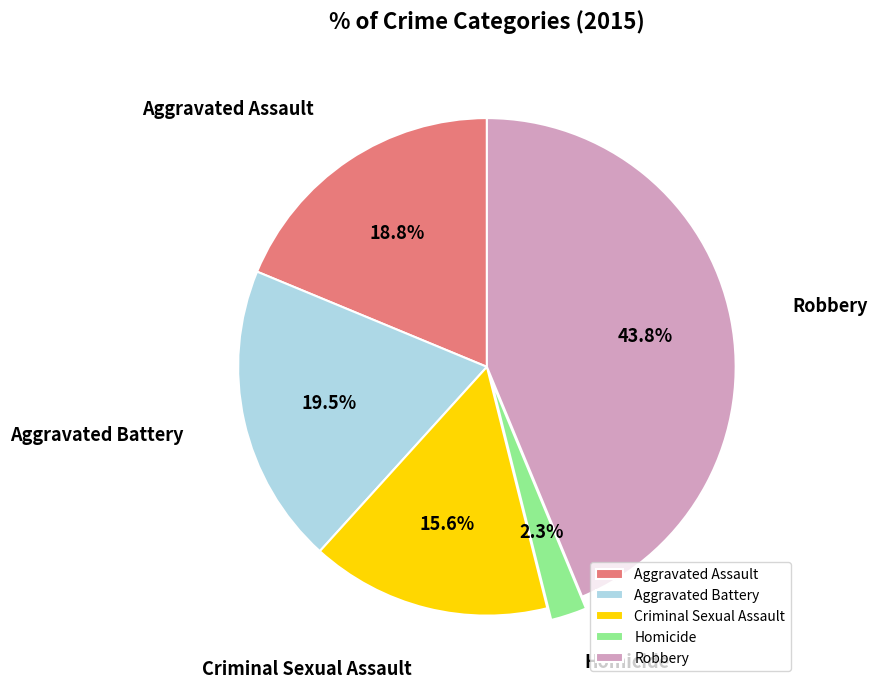

How many segments does this pie chart have?

5